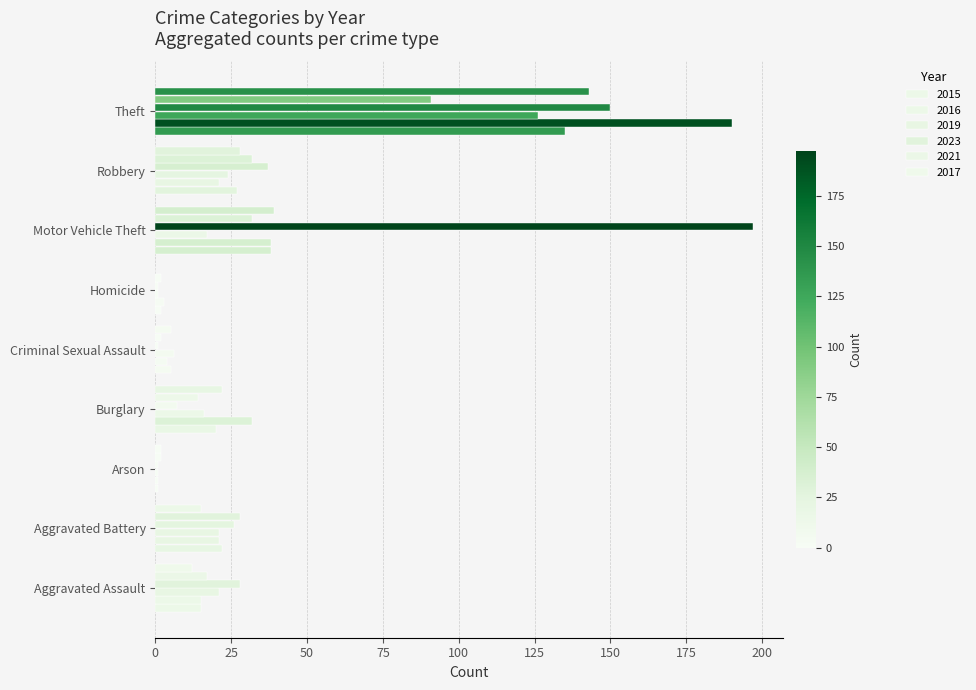

Where is 2016 nearest to the value 95?

Motor Vehicle Theft